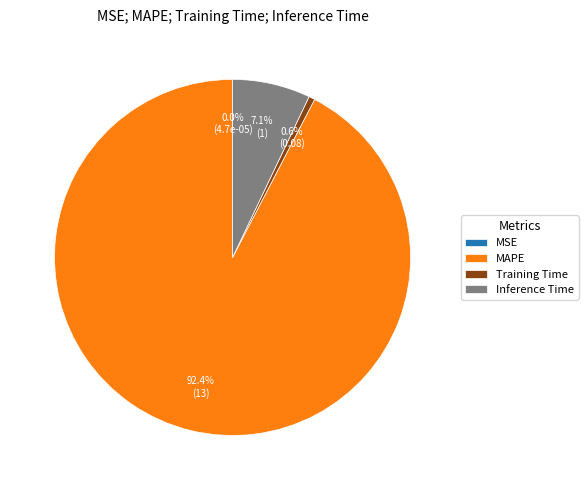

Which category has the biggest portion of the pie?

MAPE